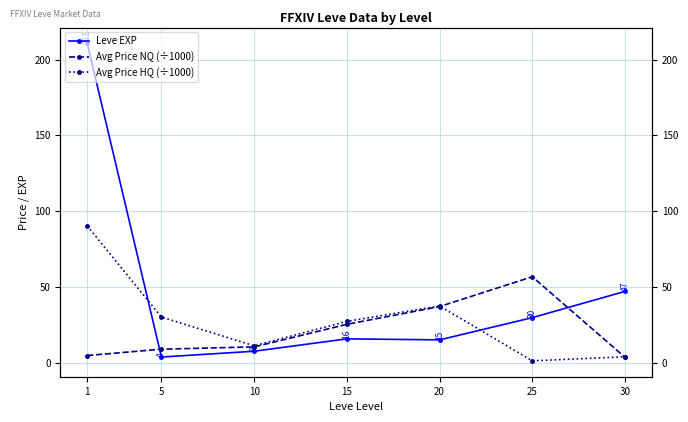

What is the value of the Avg Price NQ (÷1000) point at the 4th from the left?

25.3